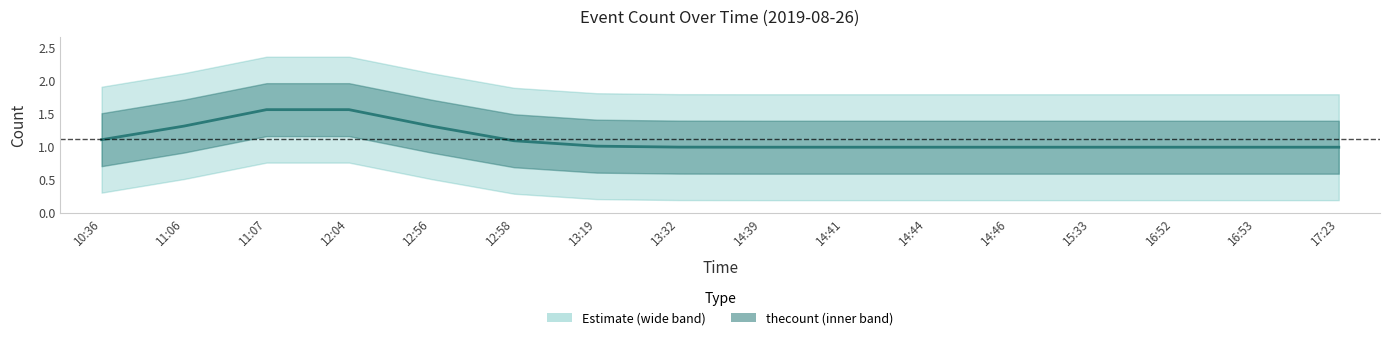

The value at 12:58 is 0. True or false?

False